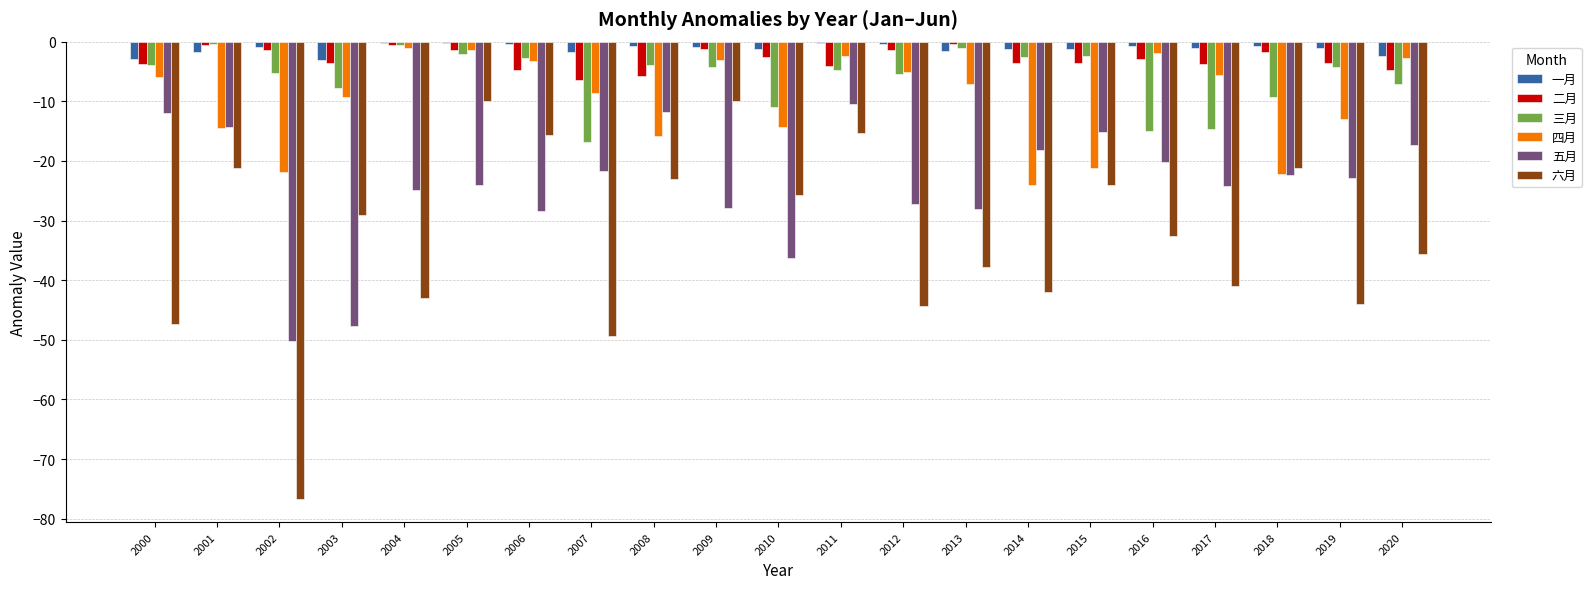

What is the sum of all 一月 values?

-24.7